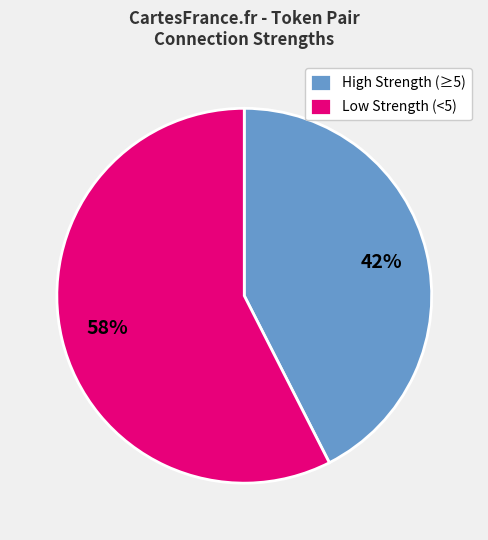

Is it true that High Strength (≥5) is 57% of the pie?

False